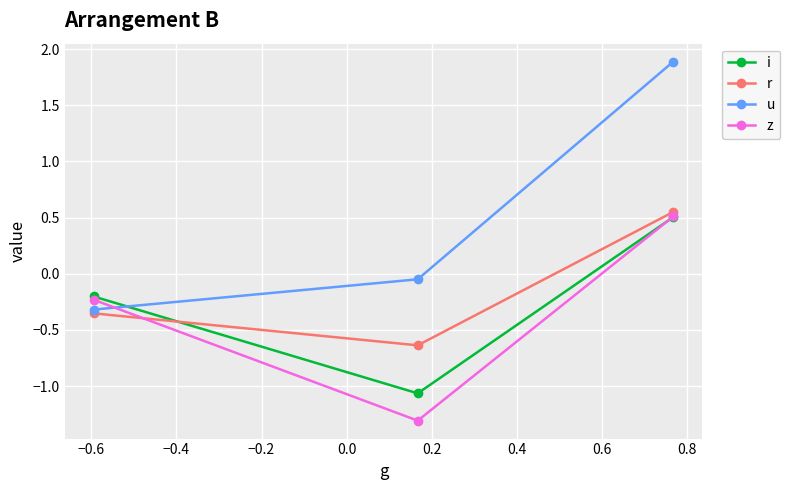

What is the value of the z point at the 3rd from the left?

0.5